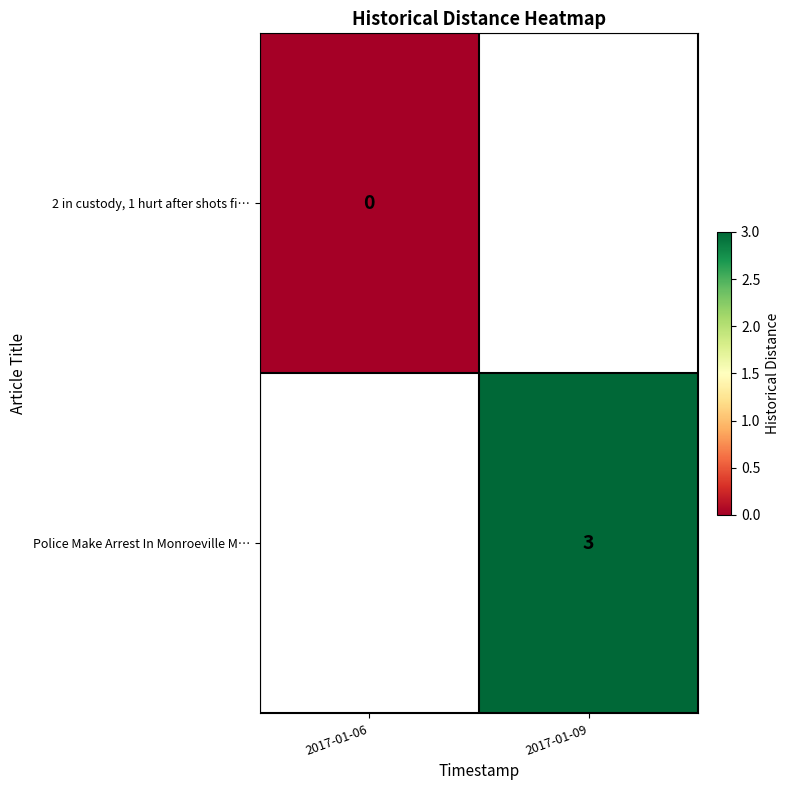

How many categories are shown in the chart?

2